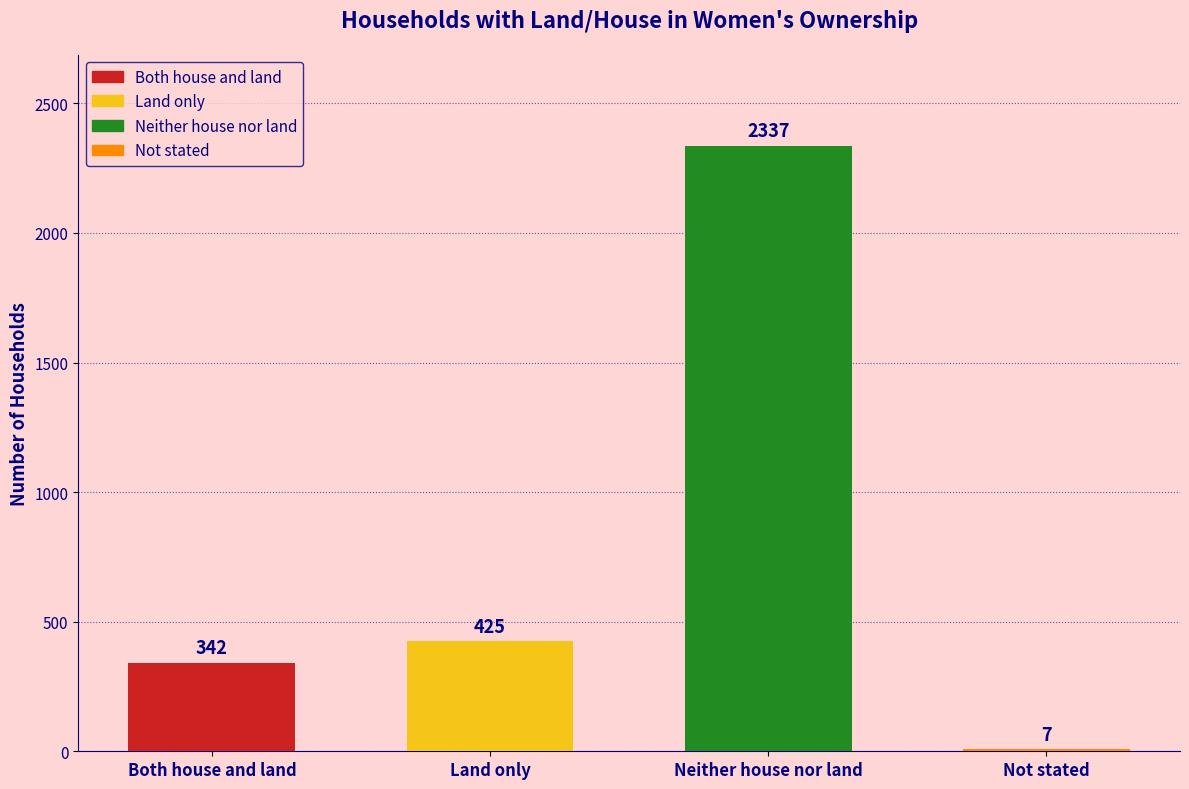

Reading left to right, list all the values displayed in this chart.

342	425	2337	7